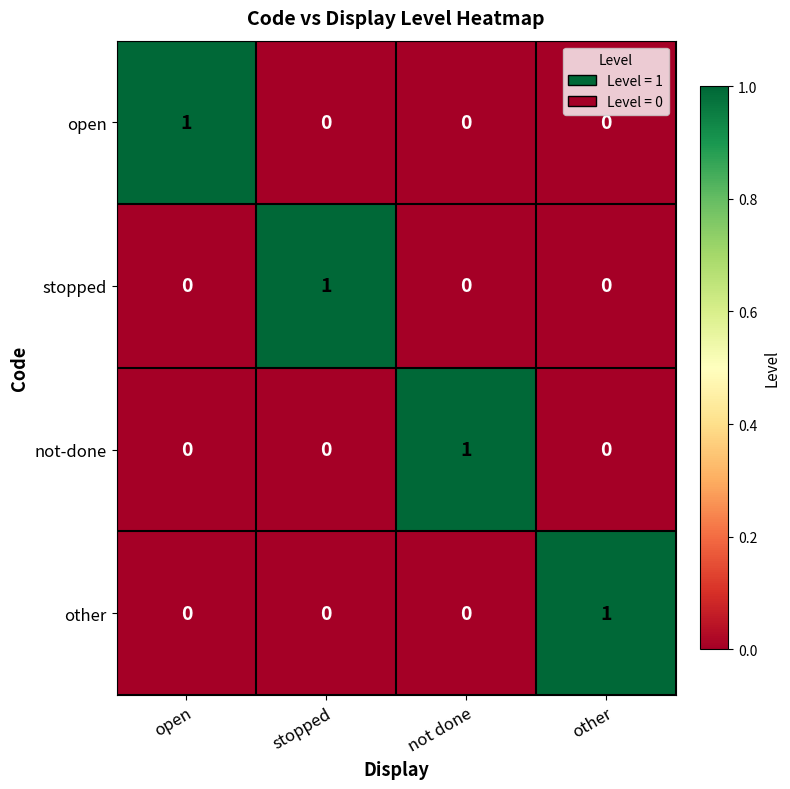

Reading left to right, list all the values displayed in this chart.

open: open=1	stopped=0	not done=0	other=0
stopped: open=0	stopped=1	not done=0	other=0
not-done: open=0	stopped=0	not done=1	other=0
other: open=0	stopped=0	not done=0	other=1